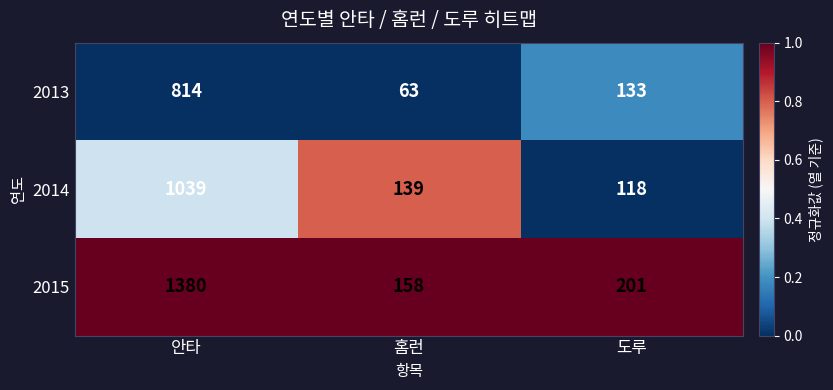

Reading left to right, what are all the values shown in this chart?

2013: 814	63	133
2014: 1039	139	118
2015: 1380	158	201